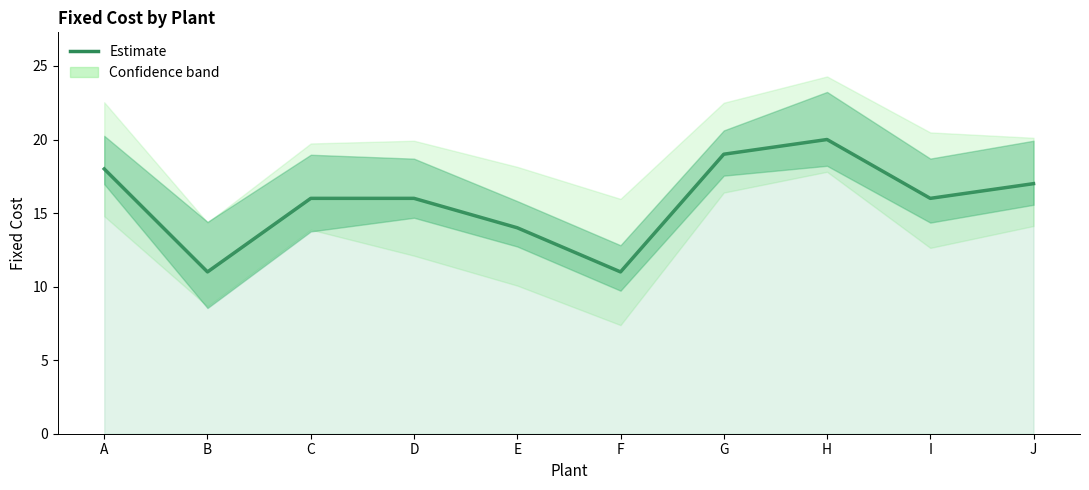

Reading right to left, what are all the values shown in this chart?

17	16	20	19	11	14	16	16	11	18